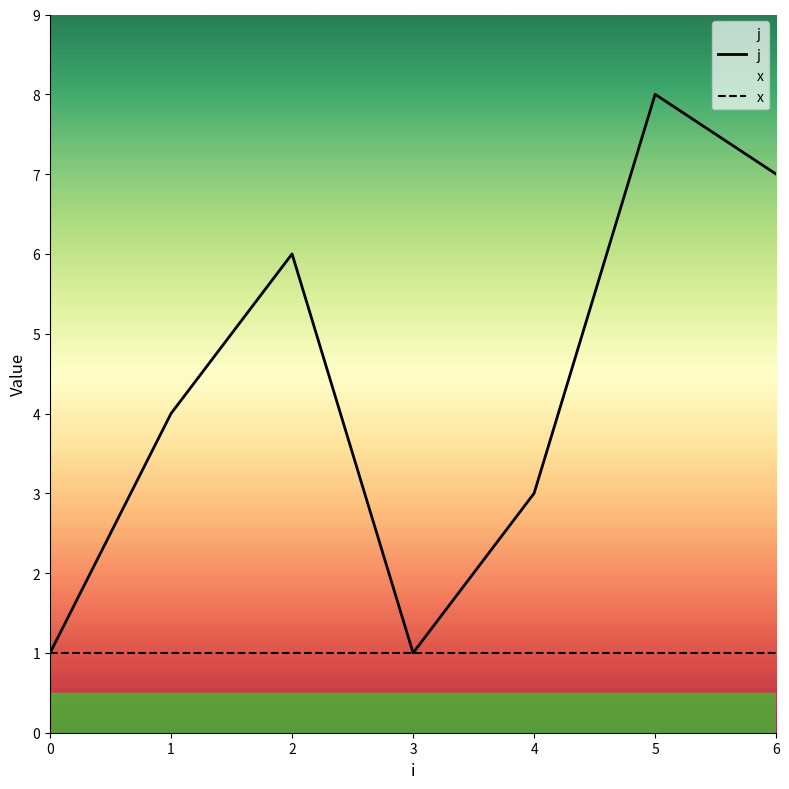

At 0, list the series in order from smallest to largest.

j, x